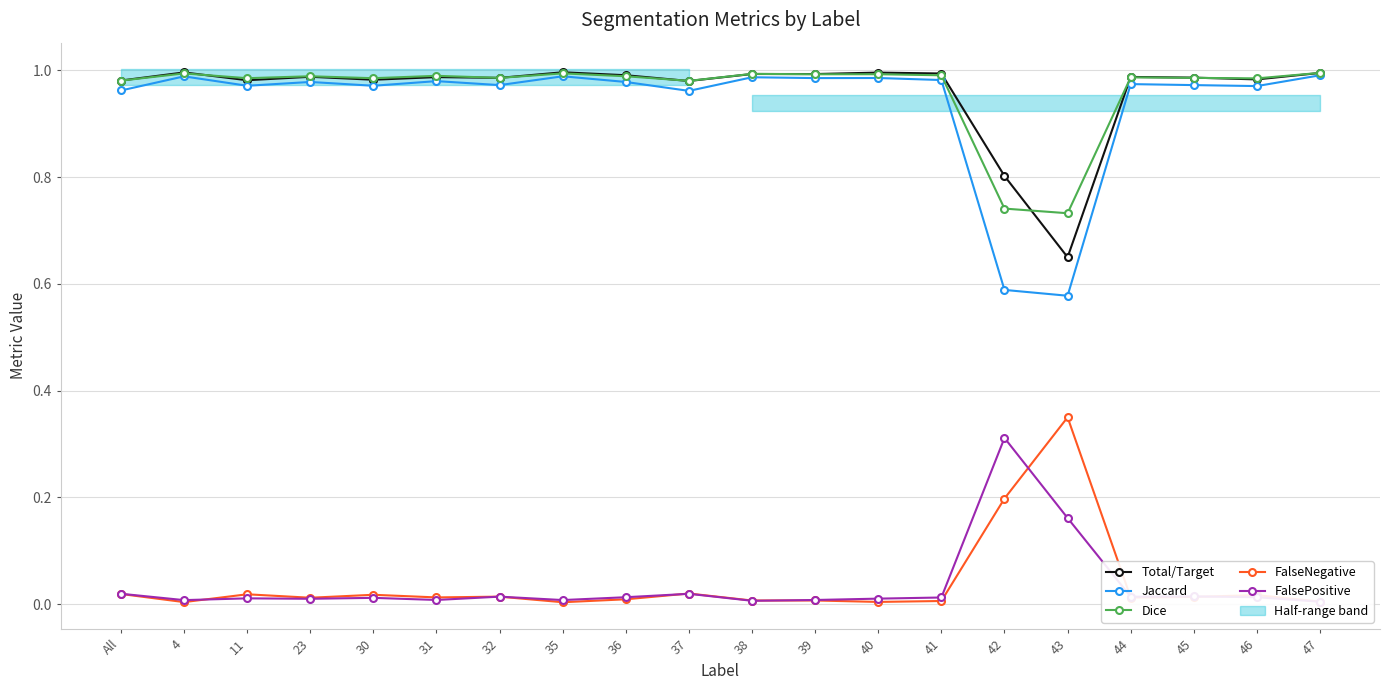

How many lines are shown in the chart?

5